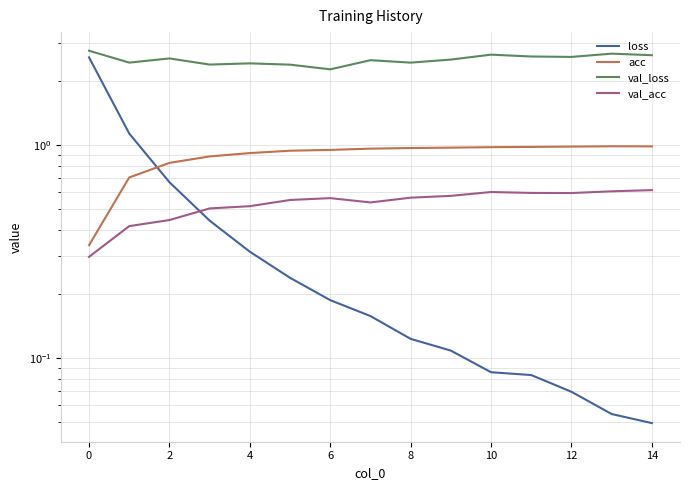

Which series changed the most between 4 and 8?

loss